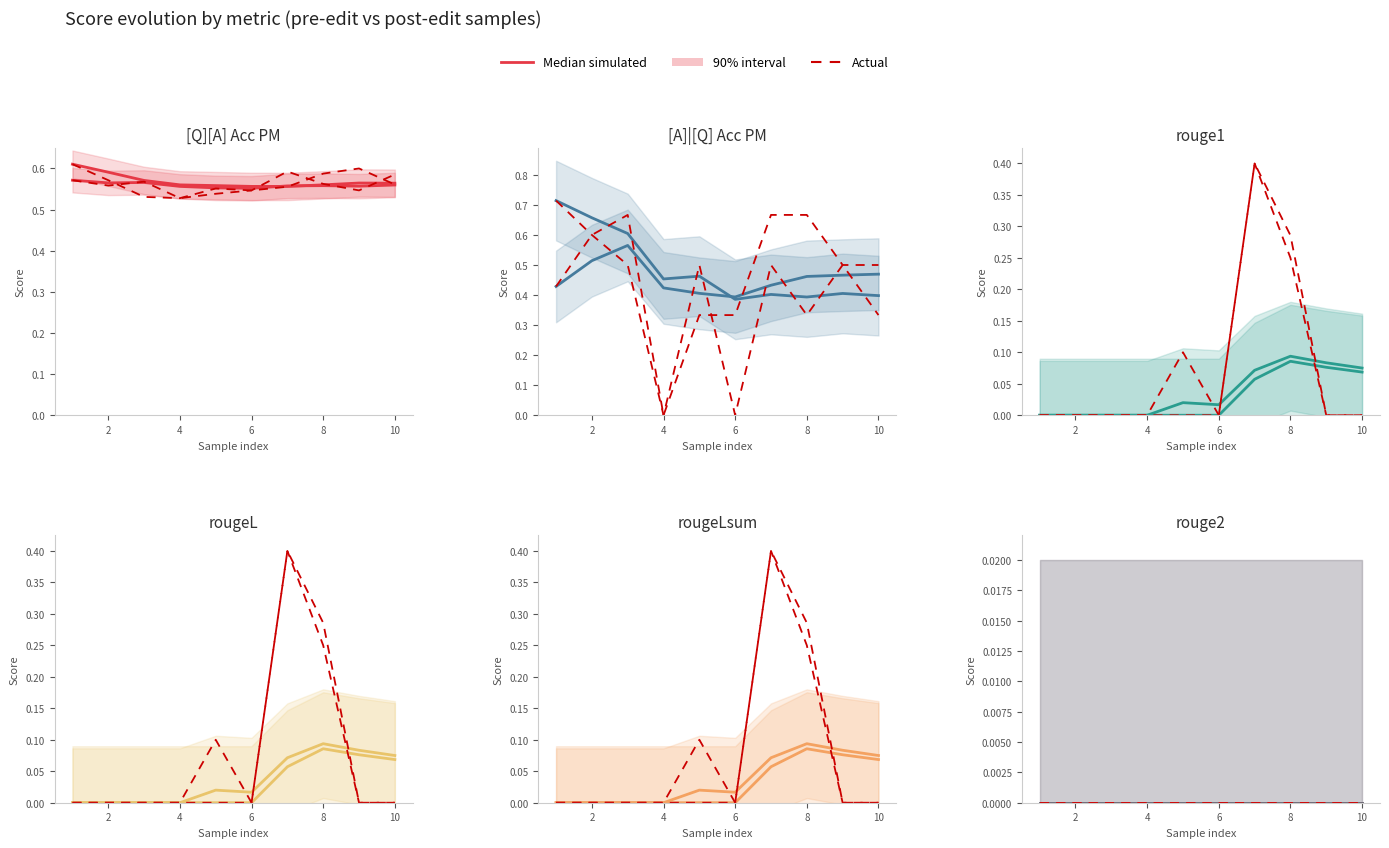

Which series has the widest spread of values?

[A]|[Q] Acc PM